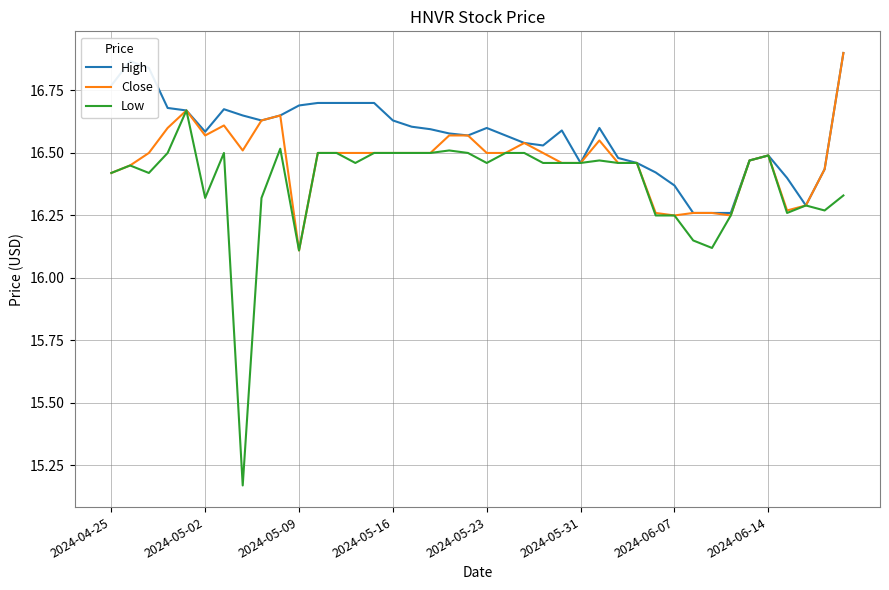

Which series has the largest range (max minus min)?

Low